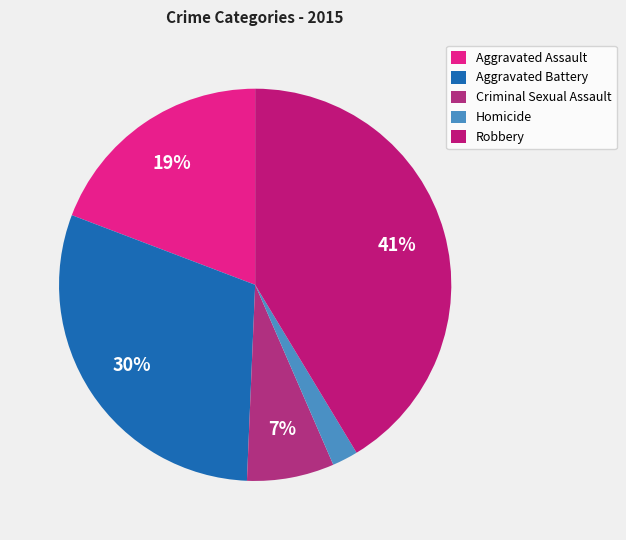

Between Aggravated Battery and Aggravated Assault, which is larger?

Aggravated Battery